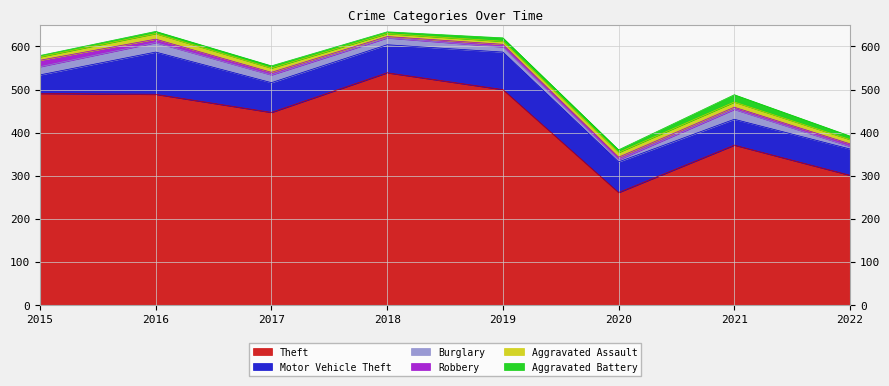

True or false: Motor Vehicle Theft and Robbery intersect in this chart.

False